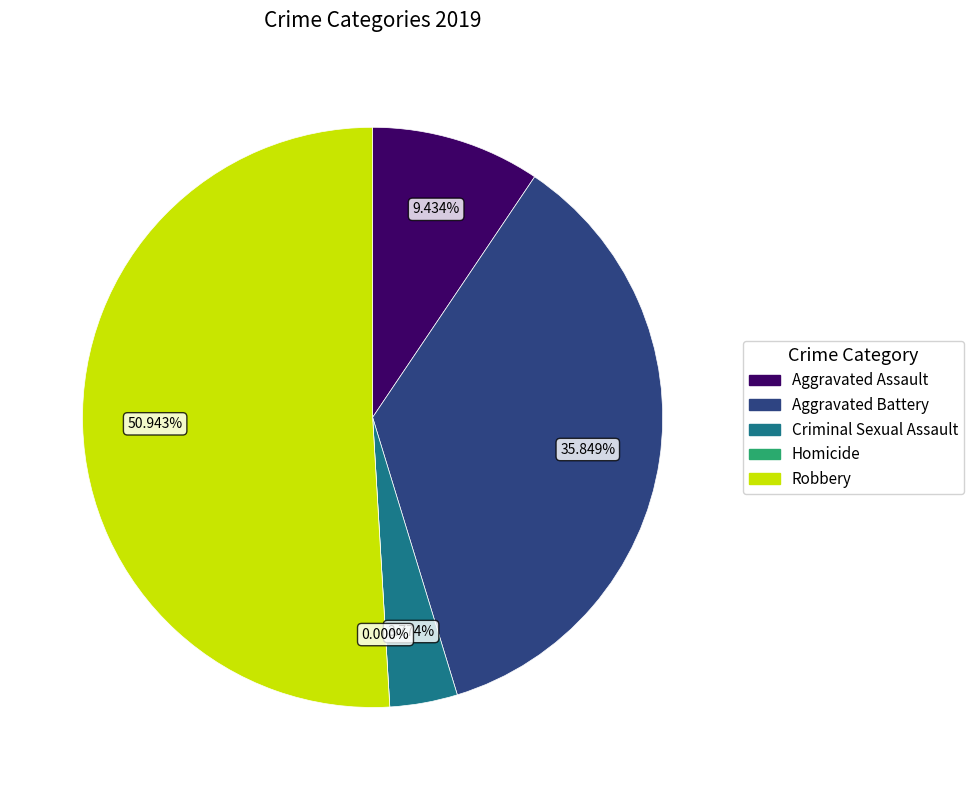

To the nearest percent, what is the difference between the largest and smallest slice percentages?

51%